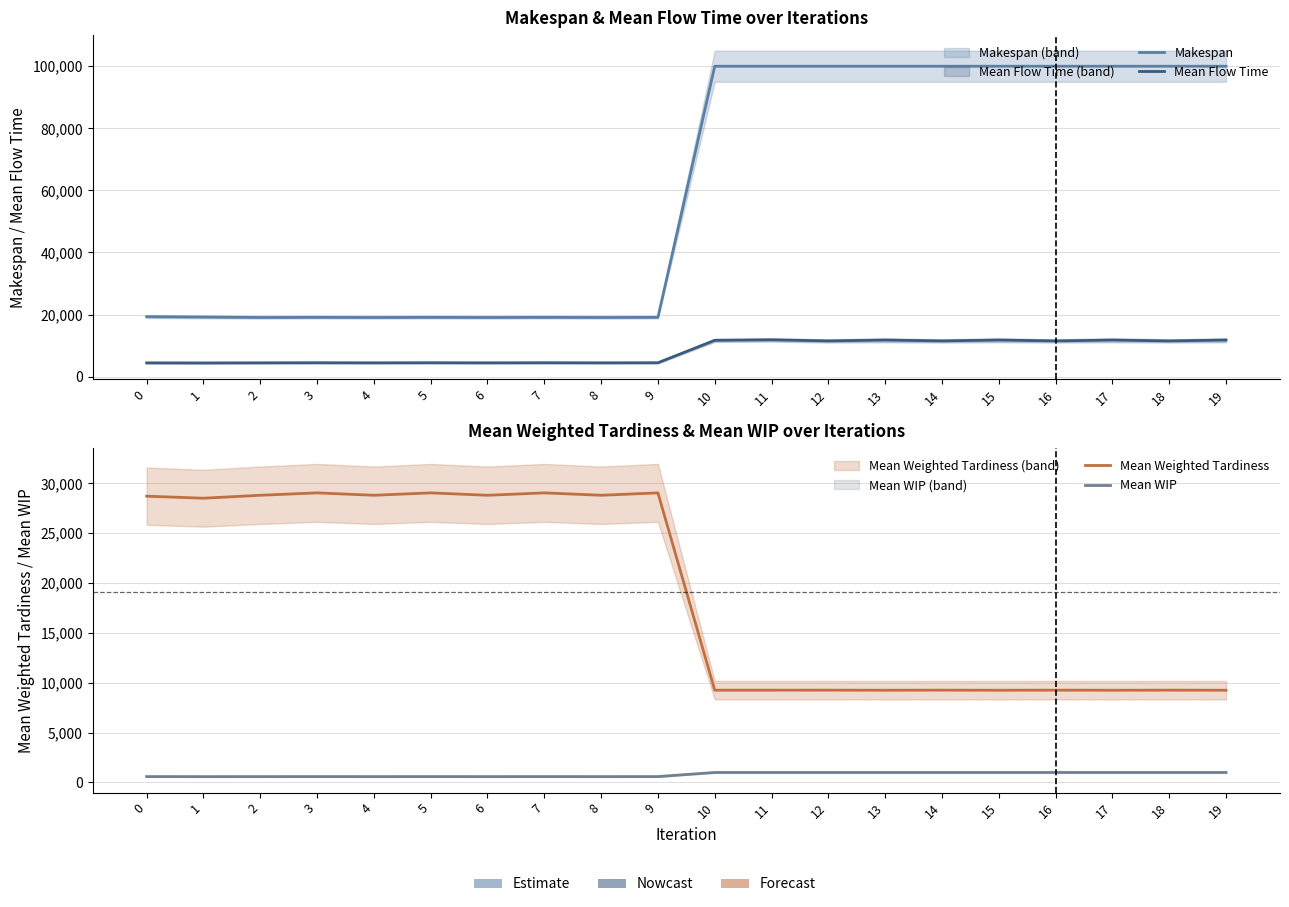

Between 4 and 11, which series saw the biggest shift?

Makespan